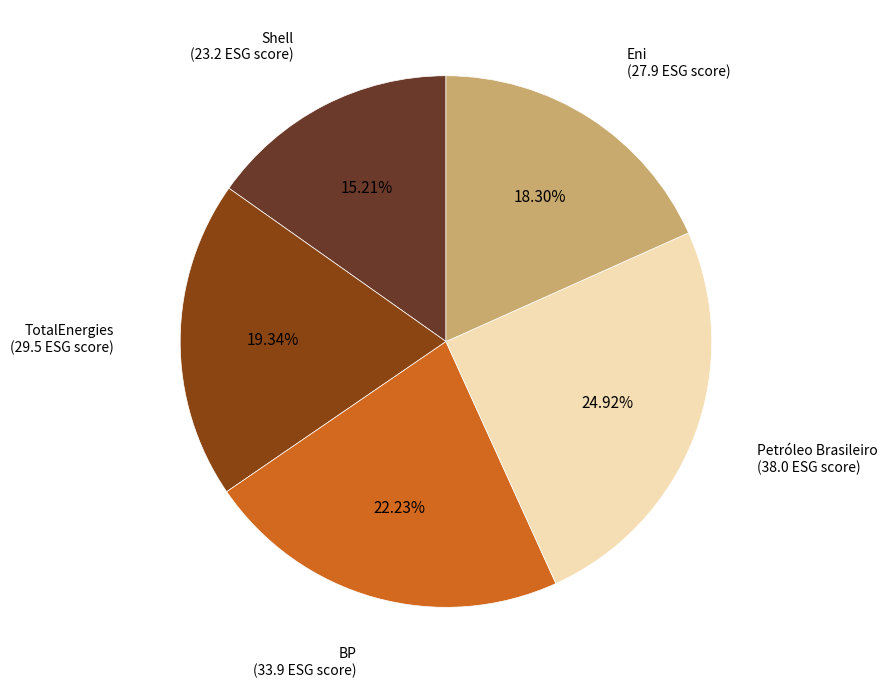

Does any single category account for the majority?

No